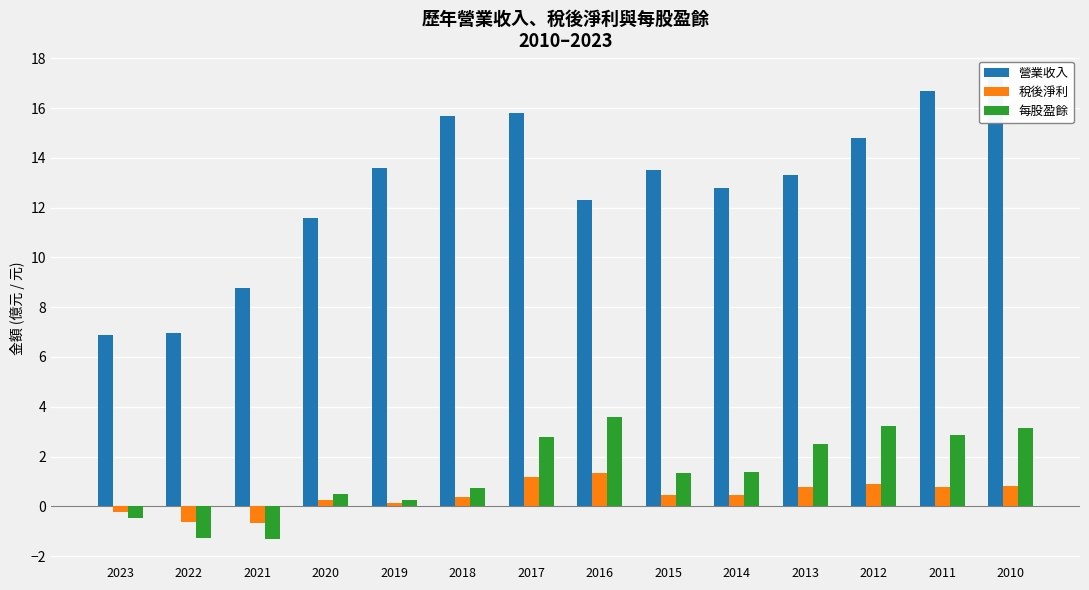

Count the number of data series in this chart.

3